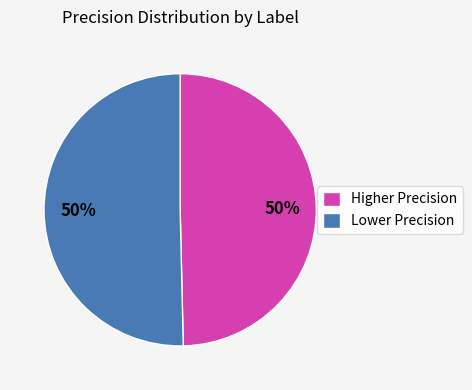

To the nearest percent, what is the combined percentage of Lower Precision and Higher Precision?

100%